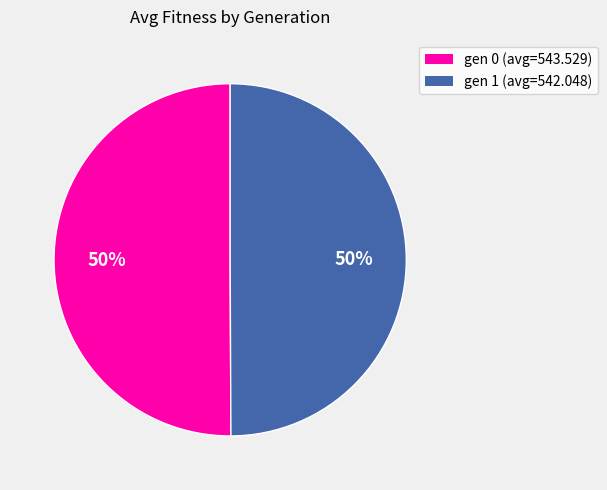

What is the ratio of the value at gen 0 (avg=543.529) to the value at gen 1 (avg=542.048)?

1.0